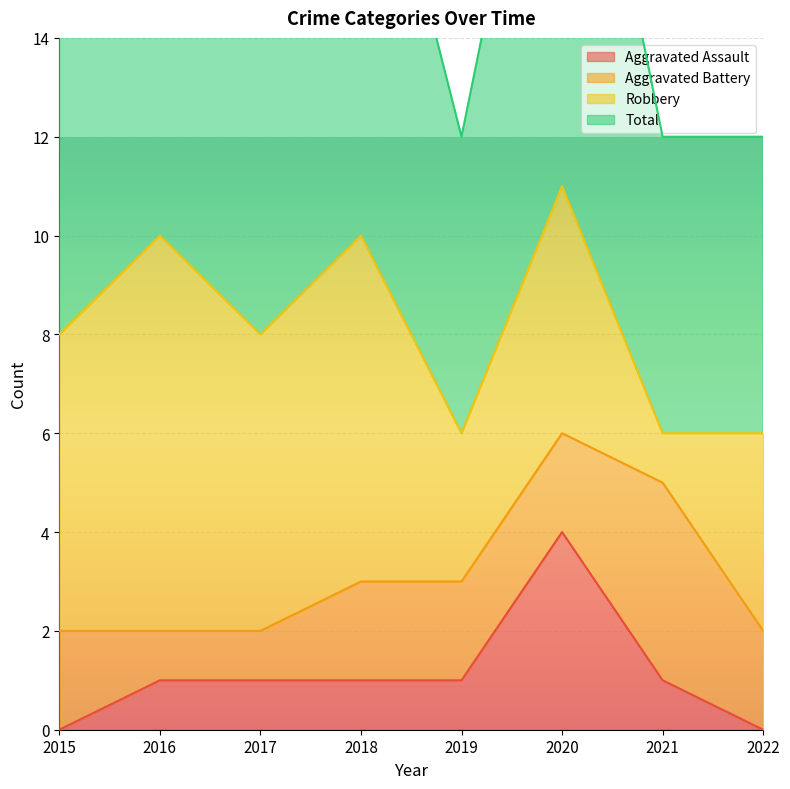

How many interior local valleys does the Total series have?

2